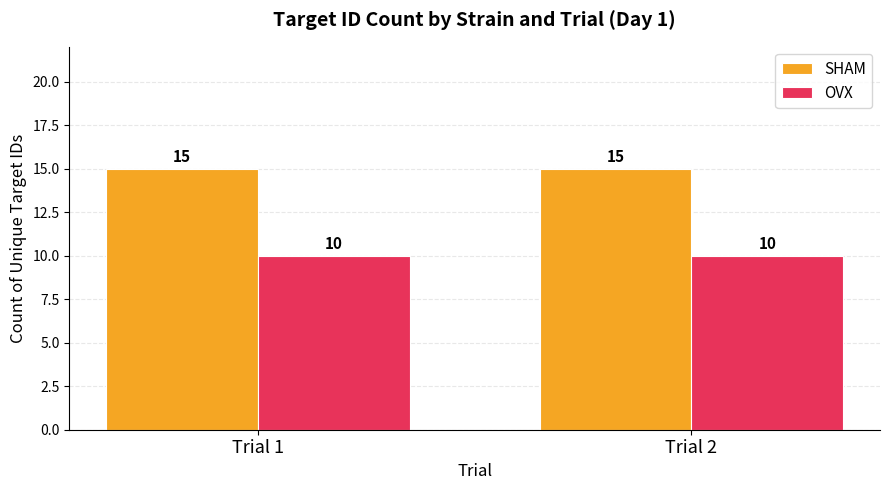

Reading left to right, transcribe all the data shown in this chart.

SHAM: Trial 1=15	Trial 2=15
OVX: Trial 1=10	Trial 2=10